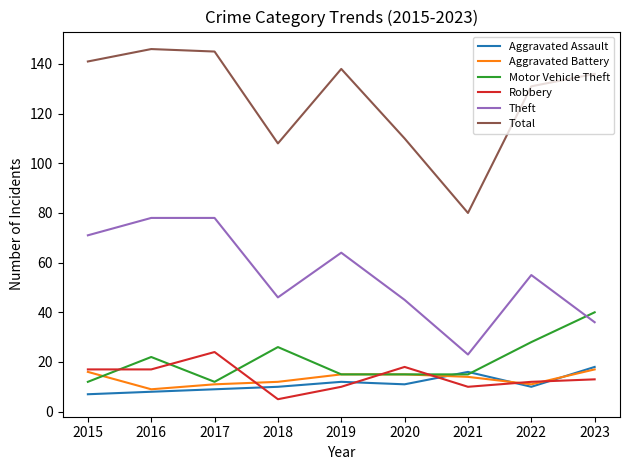

What is the smallest value displayed?

5